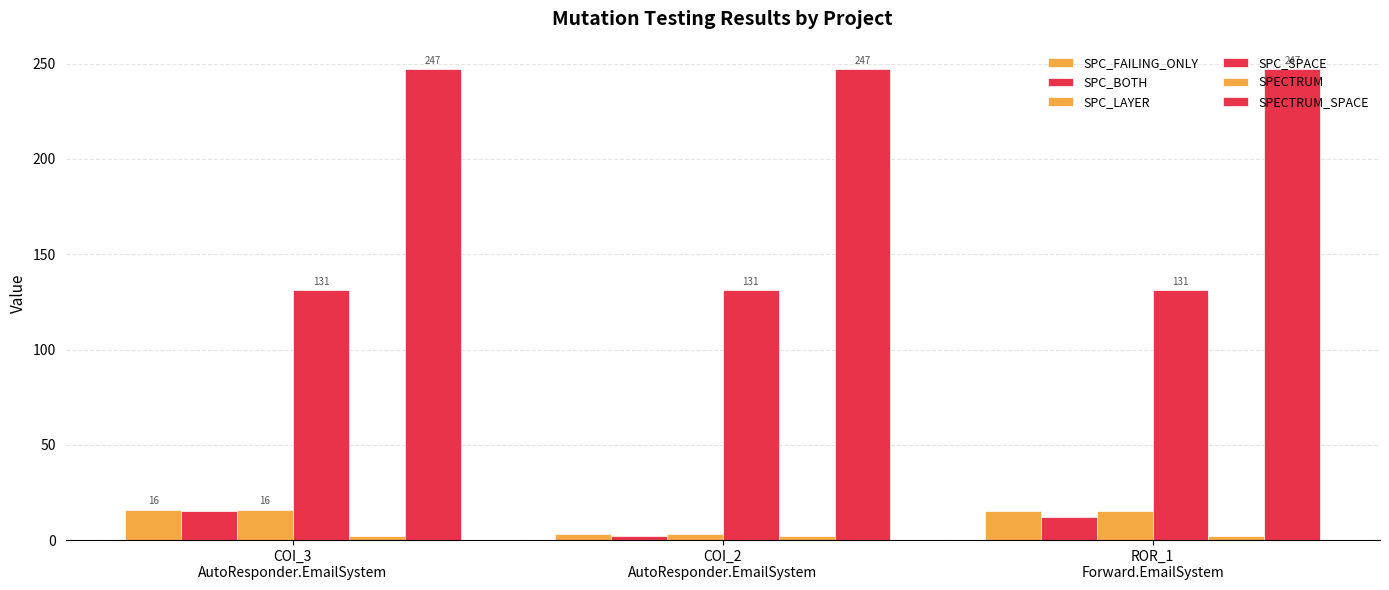

The value of SPECTRUM at ROR_1
Forward.EmailSystem is 2. True or false?

True